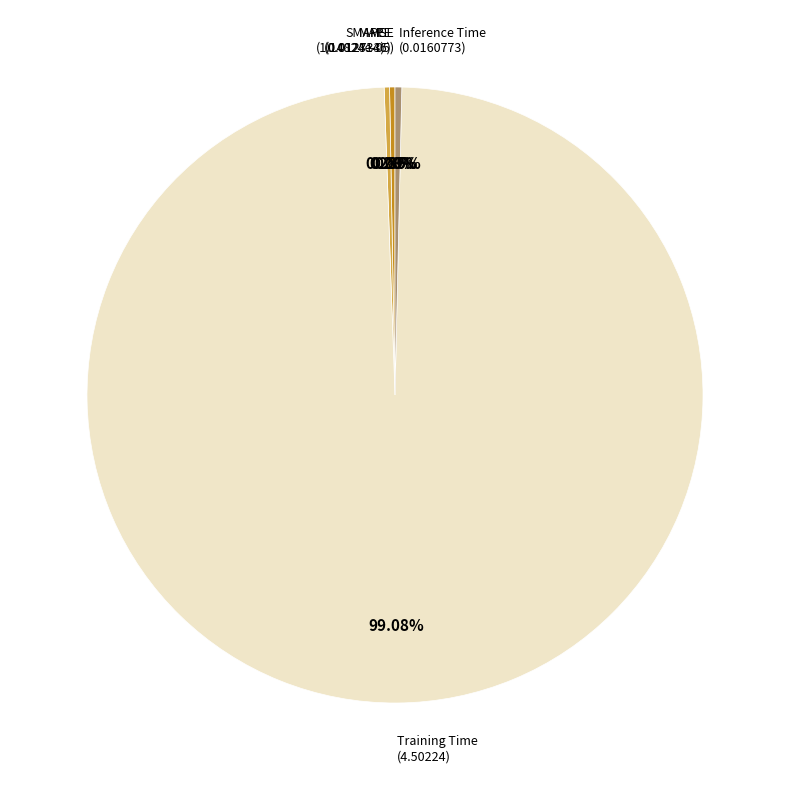

Is there any slice that represents more than half of the pie?

Yes